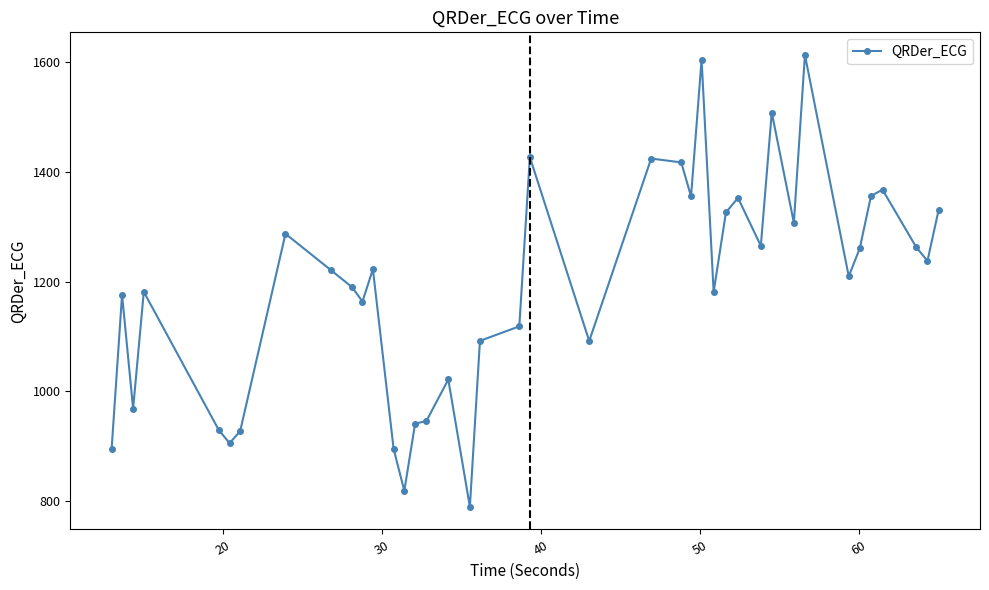

What is the minimum value shown in the chart?

789.7